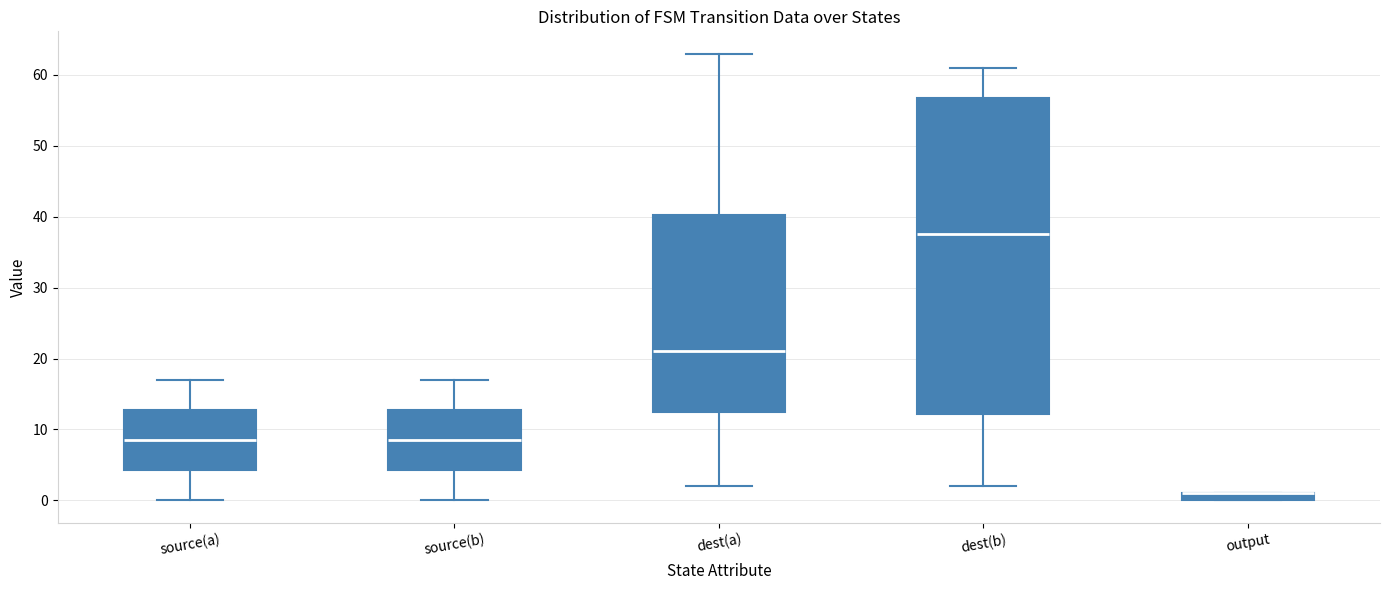

Comparing the boxes themselves (not the whiskers), which one is the tallest?

dest(b)